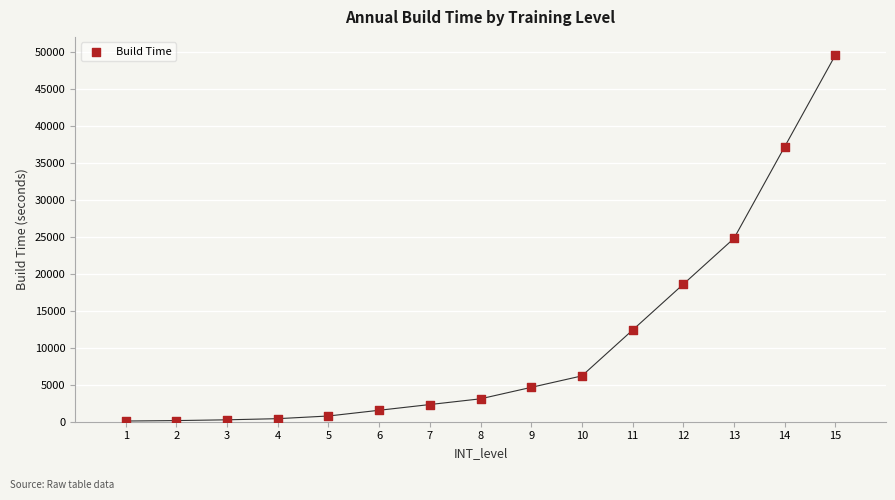

What is the range of X values (max minus min)?

14